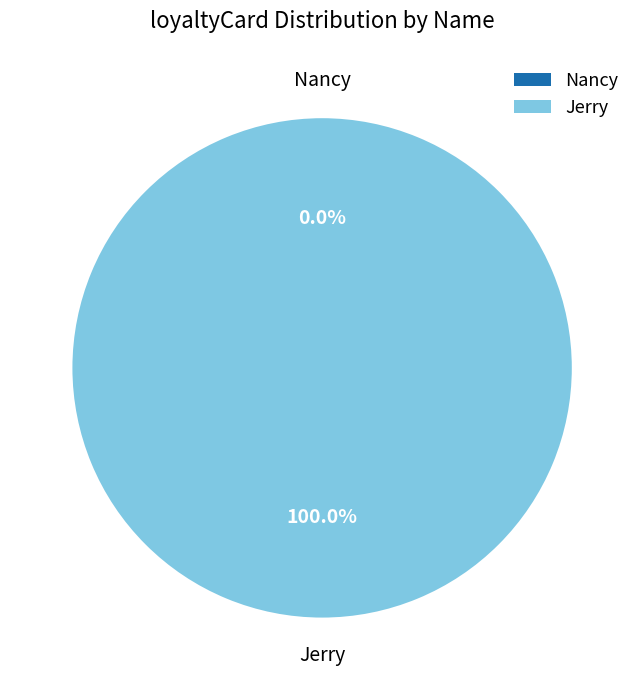

How many slices are in this pie chart?

2